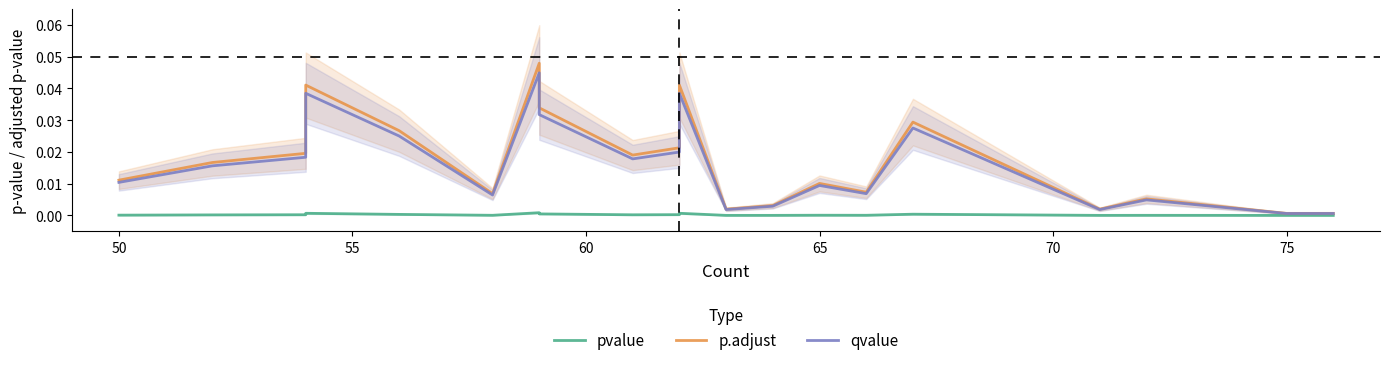

Count the number of categories in the chart.

20